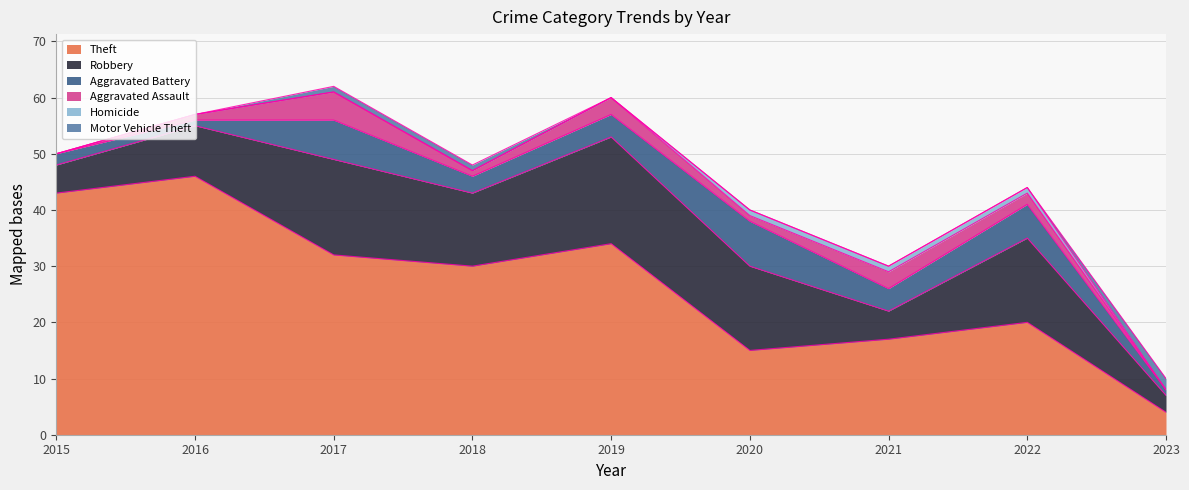

In Aggravated Assault, how many points are higher than both neighbors (excluding endpoints)?

3